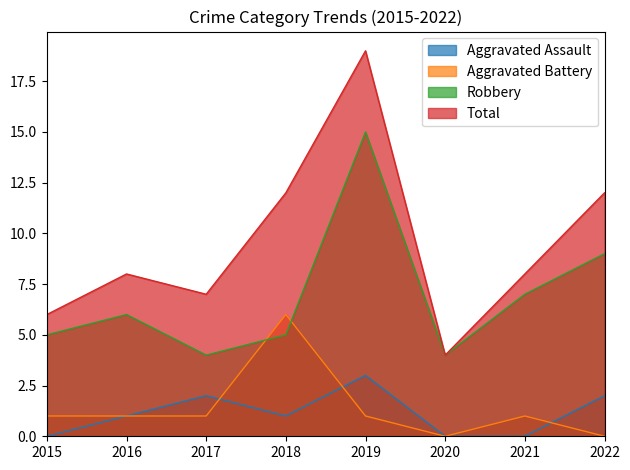

At how many categories does at least one series exceed 15?

1